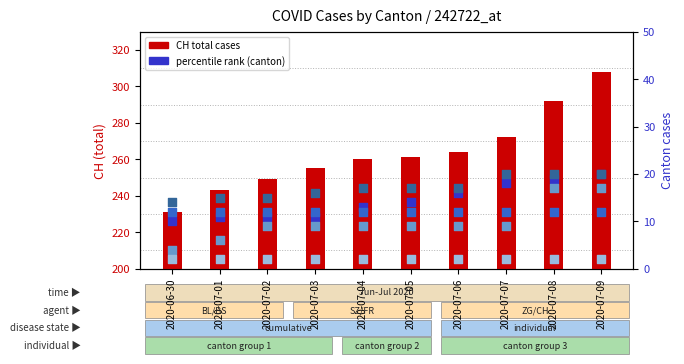

Which series reaches the minimum Y coordinate?

FR